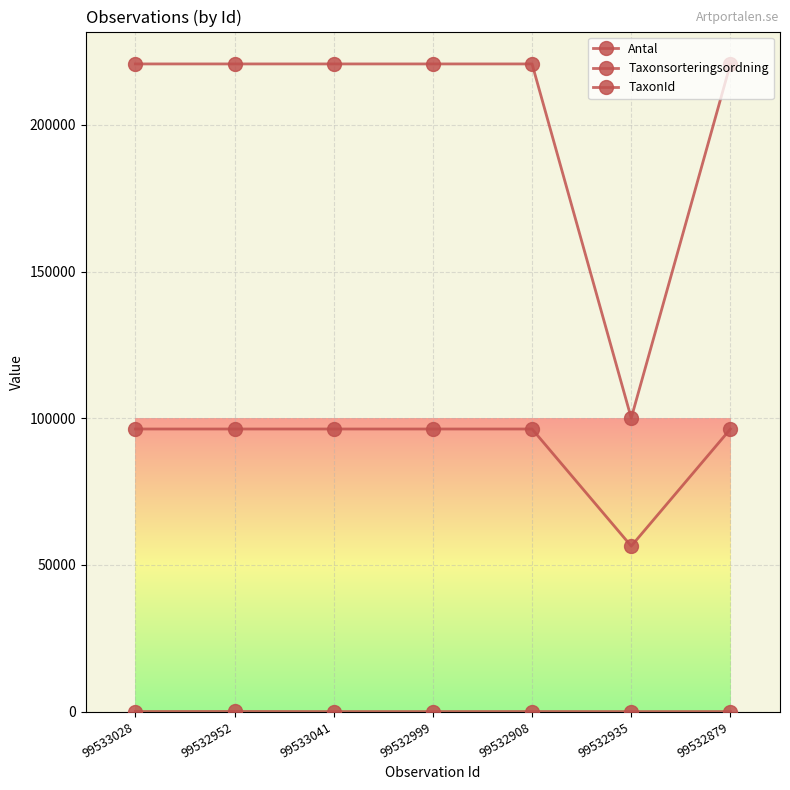

At which label does Antal first exceed 10?

99533028